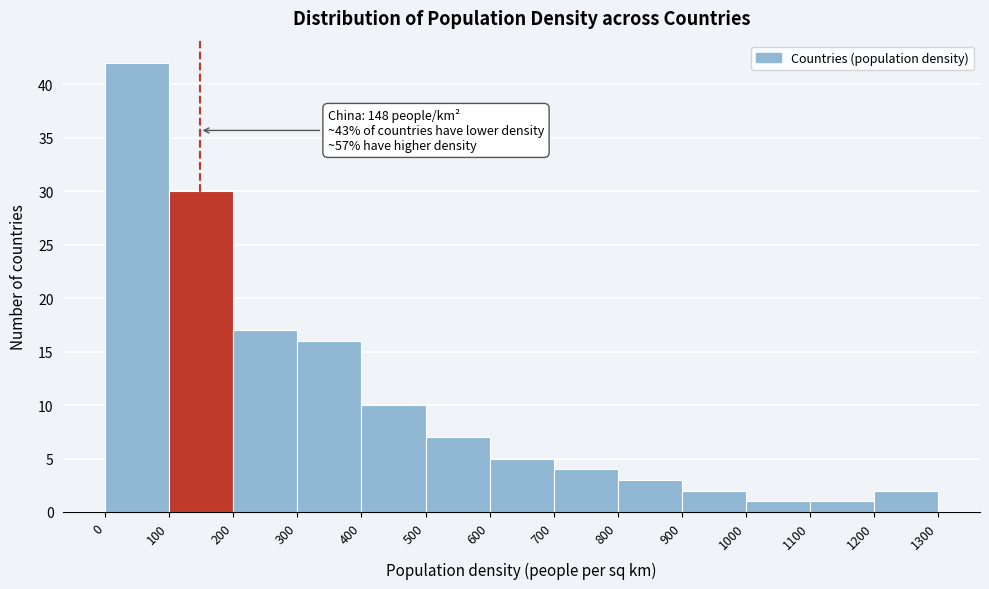

Over which range of the x-axis is the bar tallest?

0 to 100